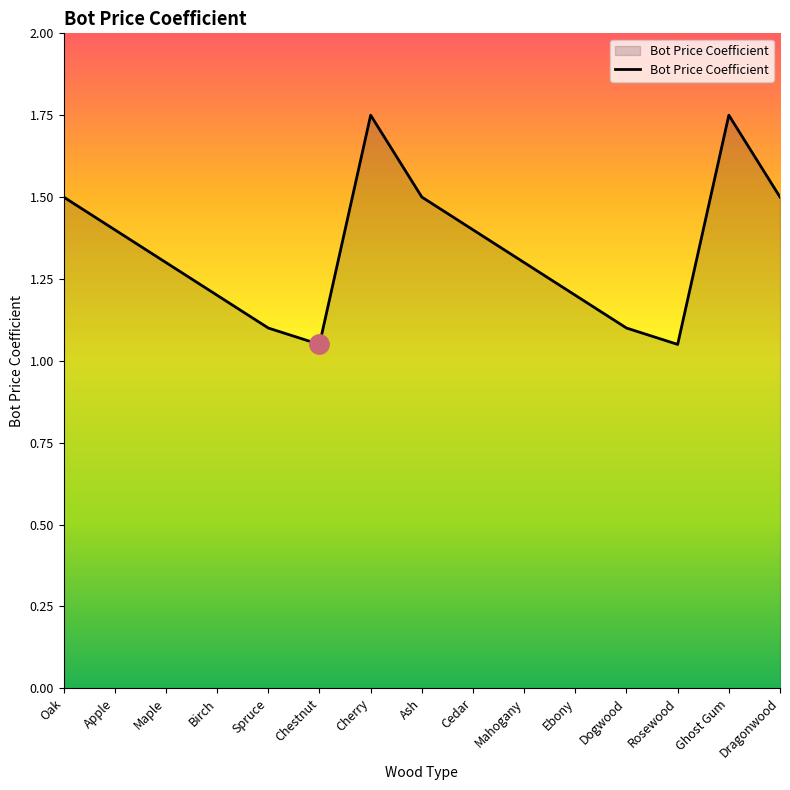

The value at Spruce is 1.1. True or false?

True